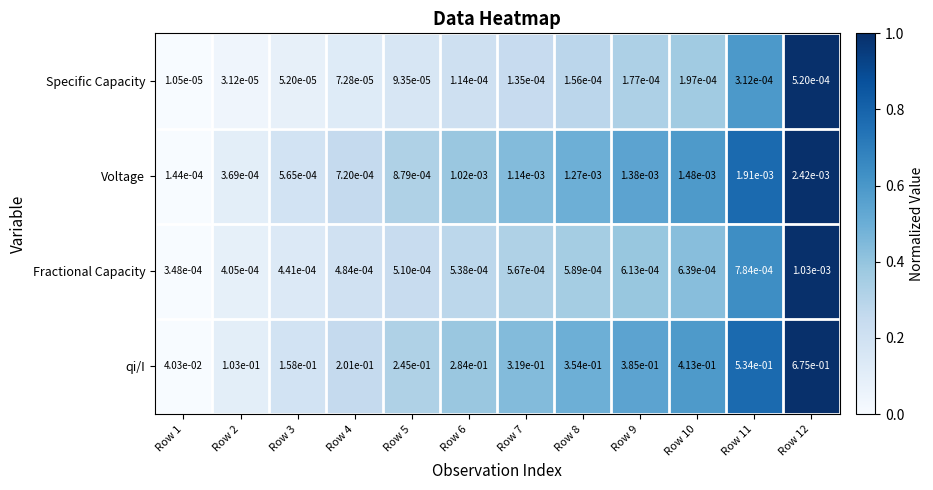

At Row 11, list the series in order from smallest to largest.

Specific Capacity, Fractional Capacity, Voltage, qi/I